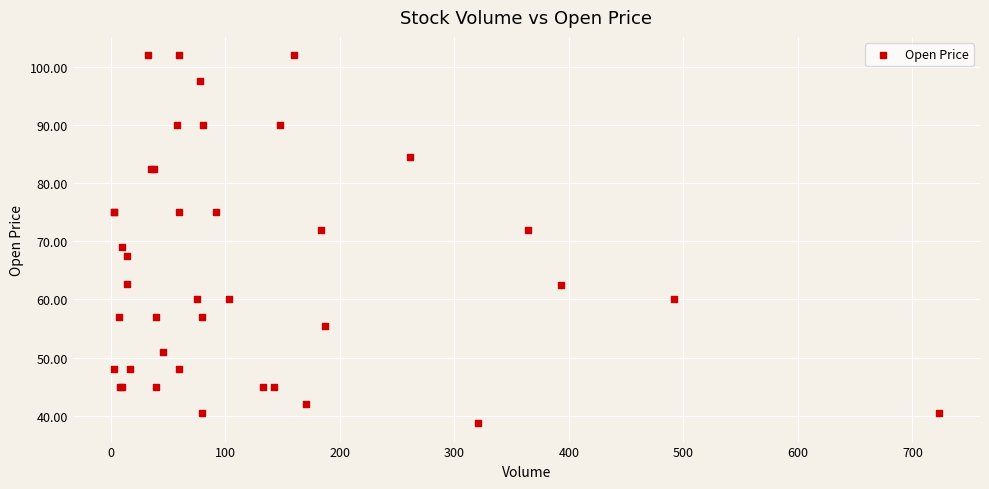

What Y value in the scatter plot is closest to 70?

69.0